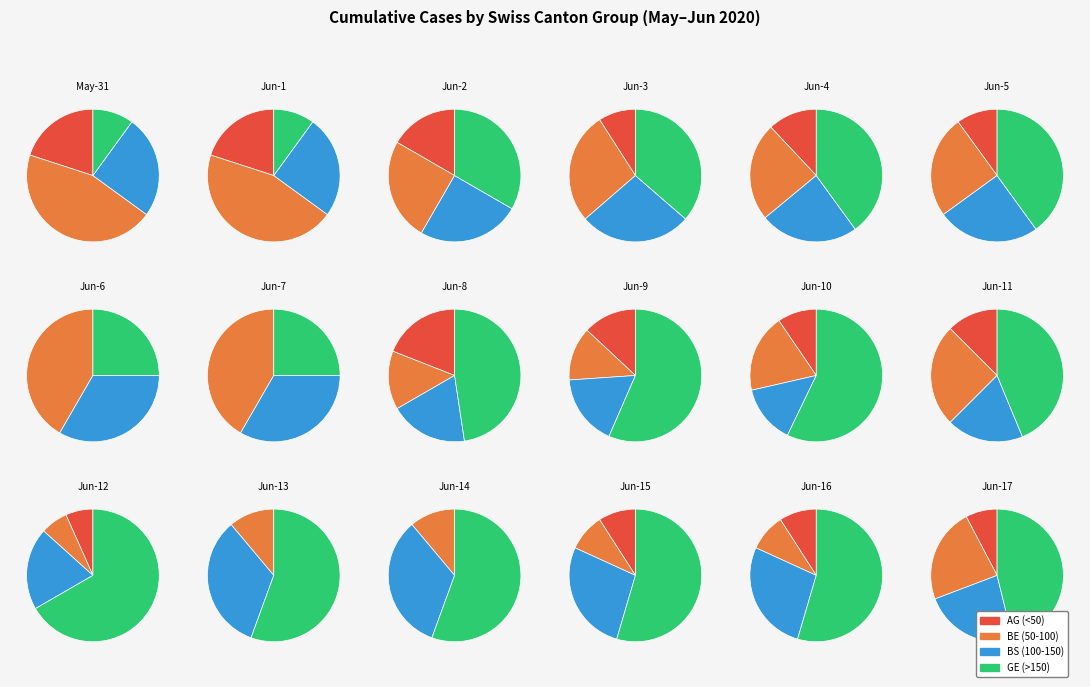

Which category has the biggest portion of the pie?

BE